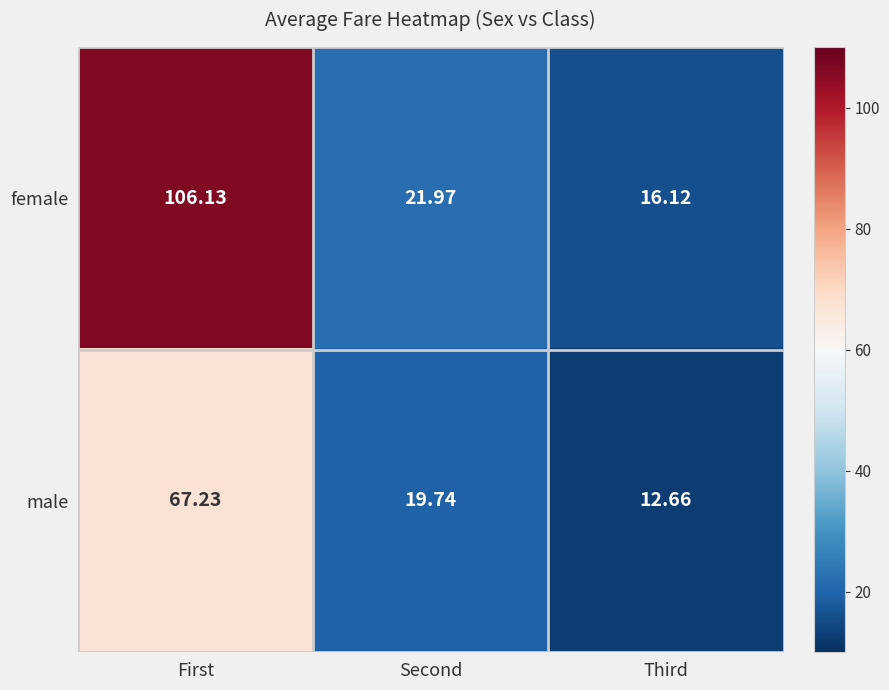

At which label is male closest to 39?

Second